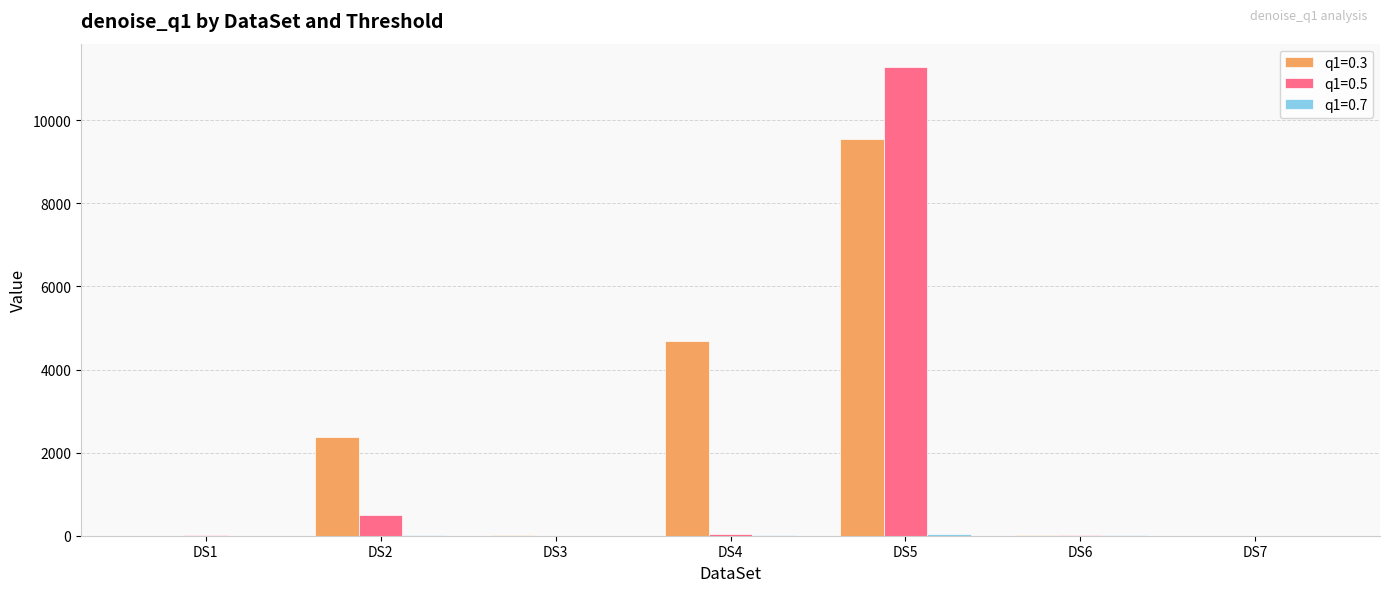

What is the difference between the q1=0.3 values at DS3 and DS7?

17.1